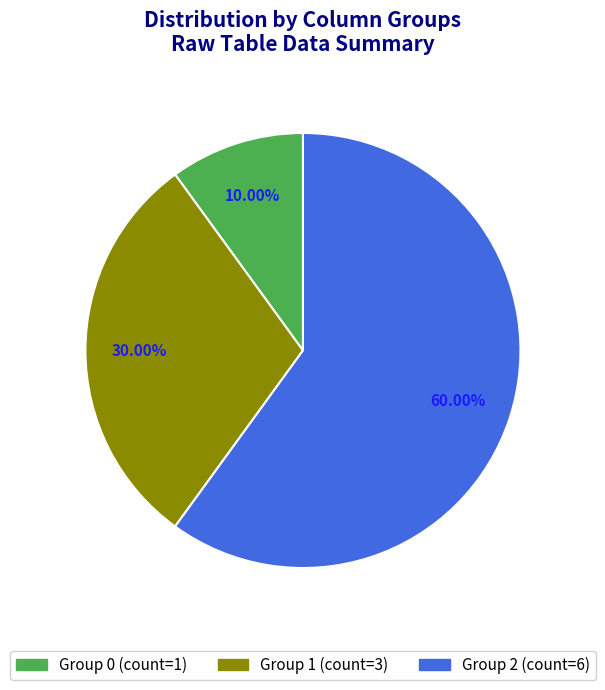

Is there any slice that represents more than half of the pie?

Yes